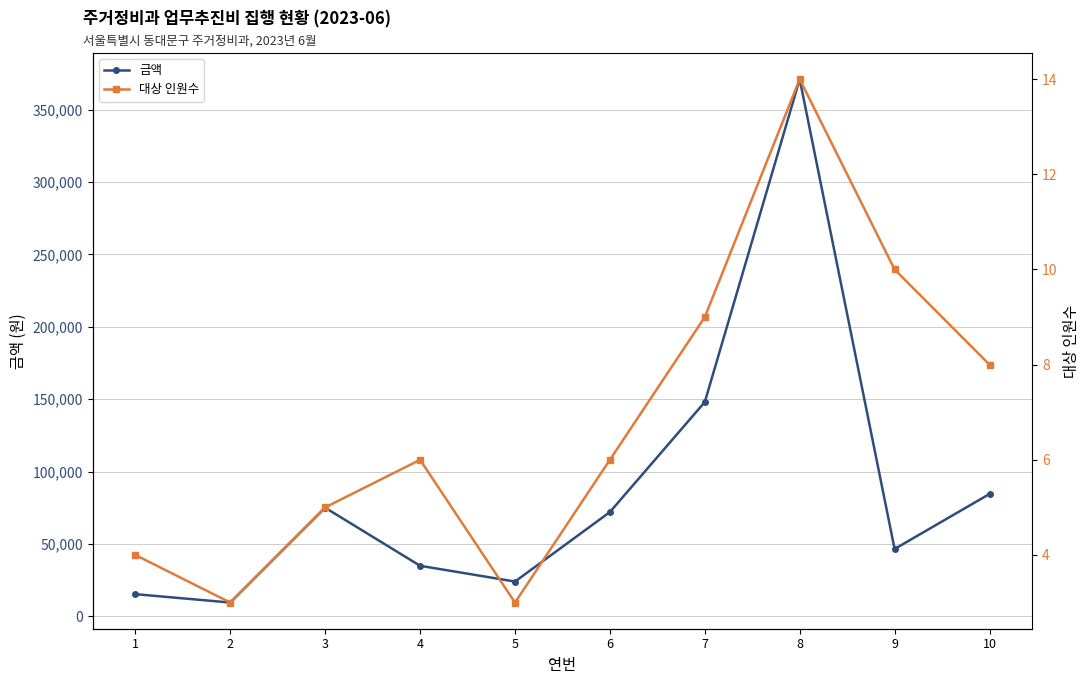

What is the difference between the maximum and minimum values in the 대상 인원수 series?

11